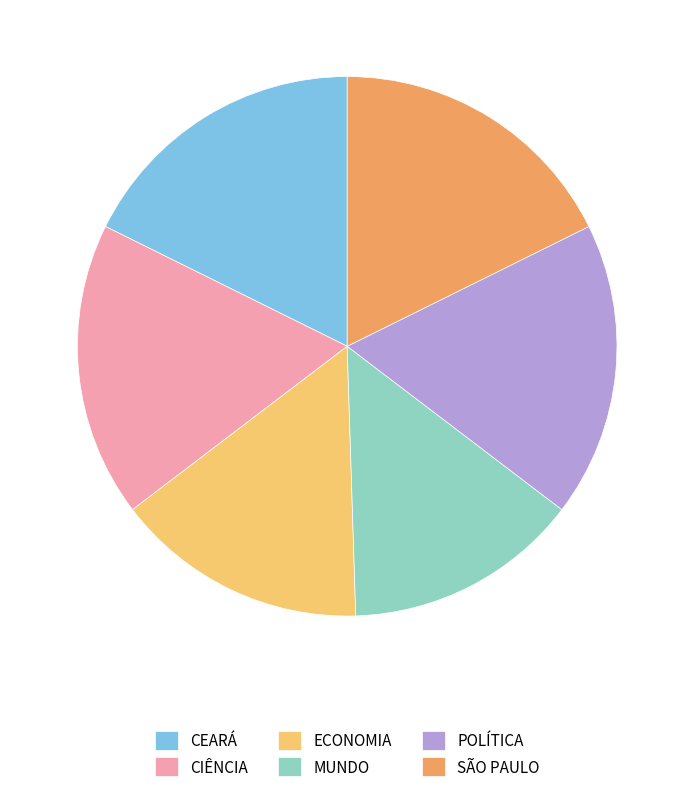

Does SÃO PAULO represent more than half of the total?

No